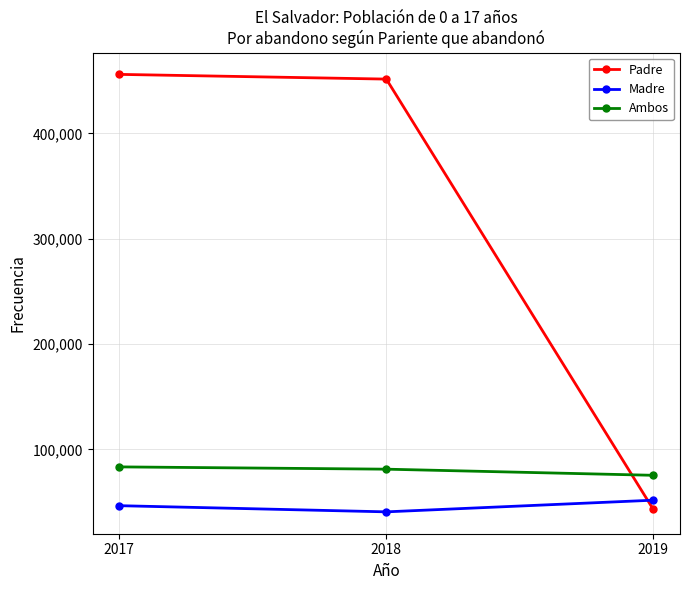

What is the difference between the highest and lowest values at 2017?

409386